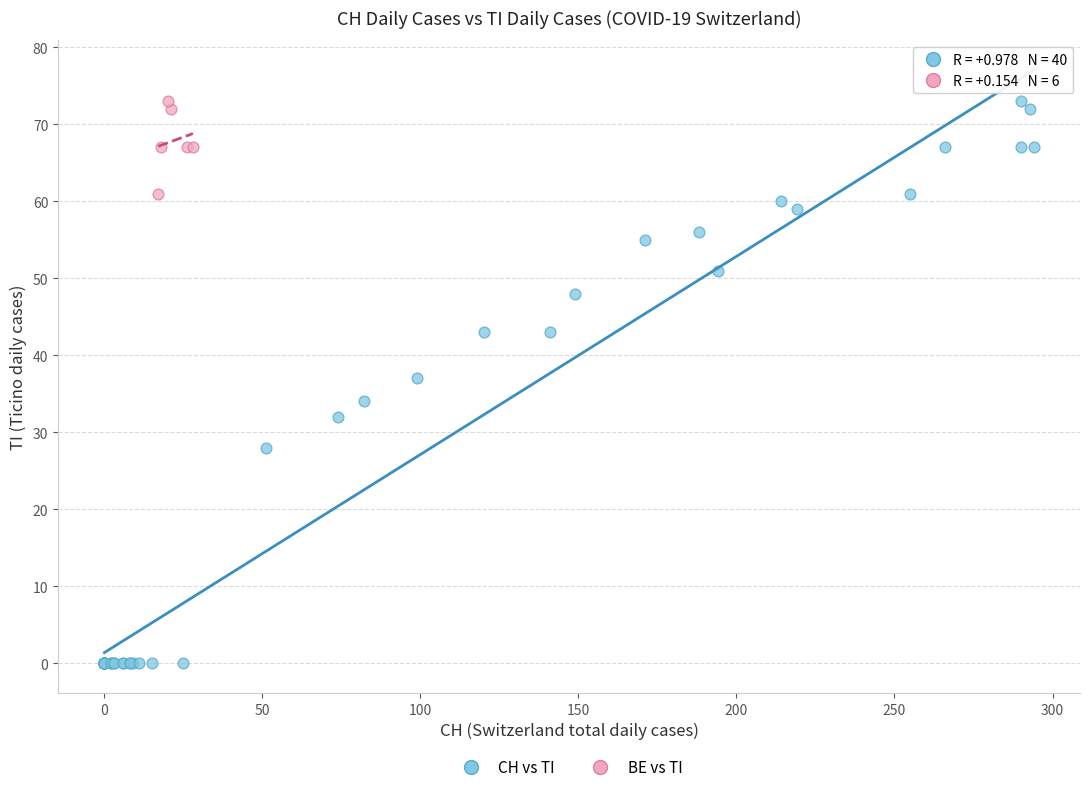

Which series contains the lowest Y value?

CH vs TI